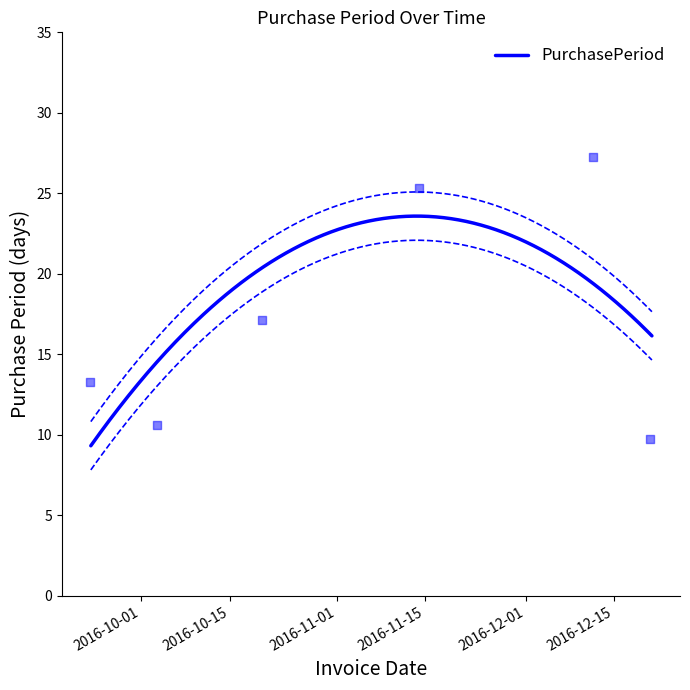

Which has a higher value, 2016-09-23 or 2016-12-21?

2016-09-23